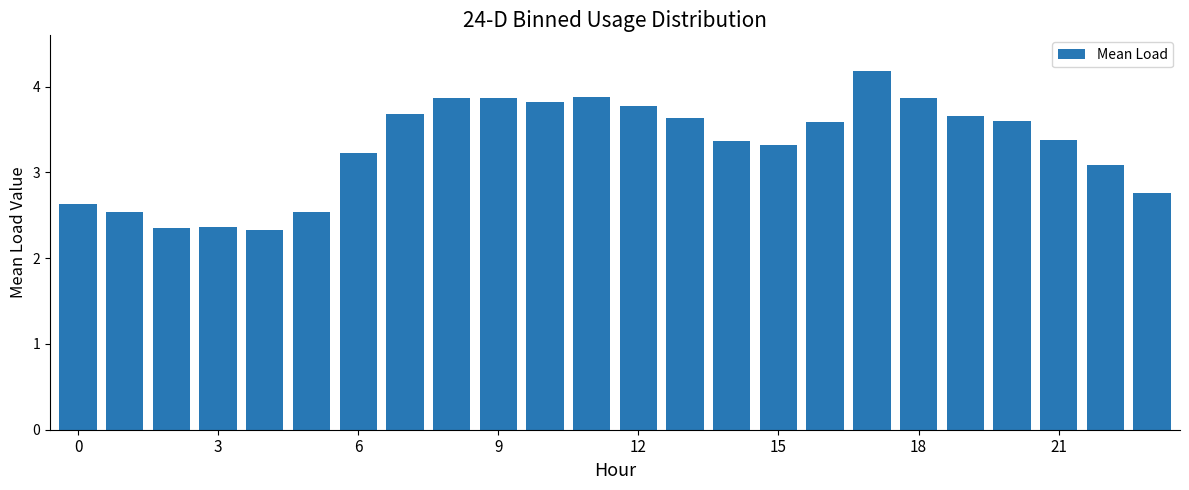

How many bars are there in total?

24